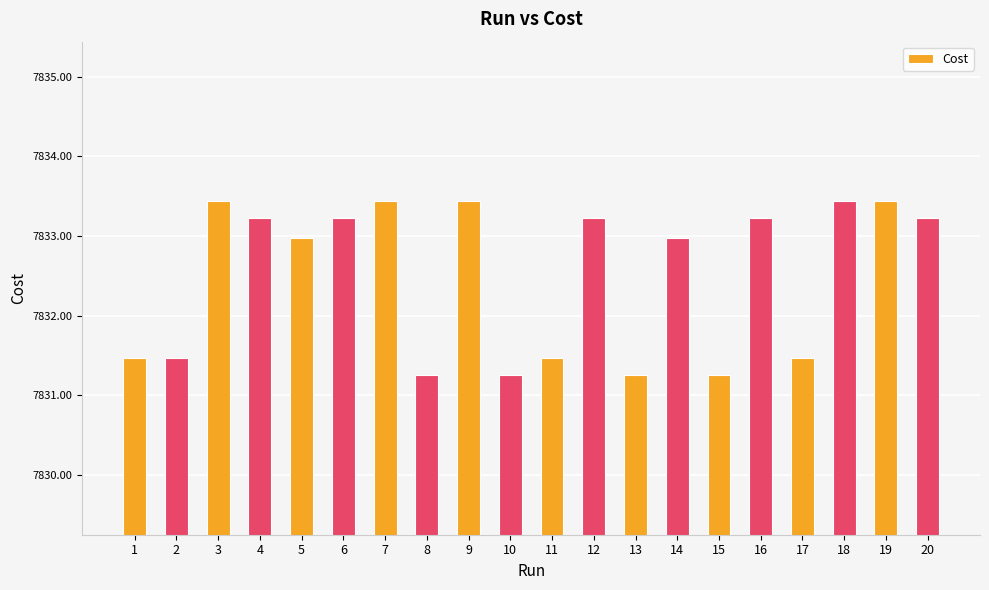

What is the value of the 15th bar from the left?

7831.2